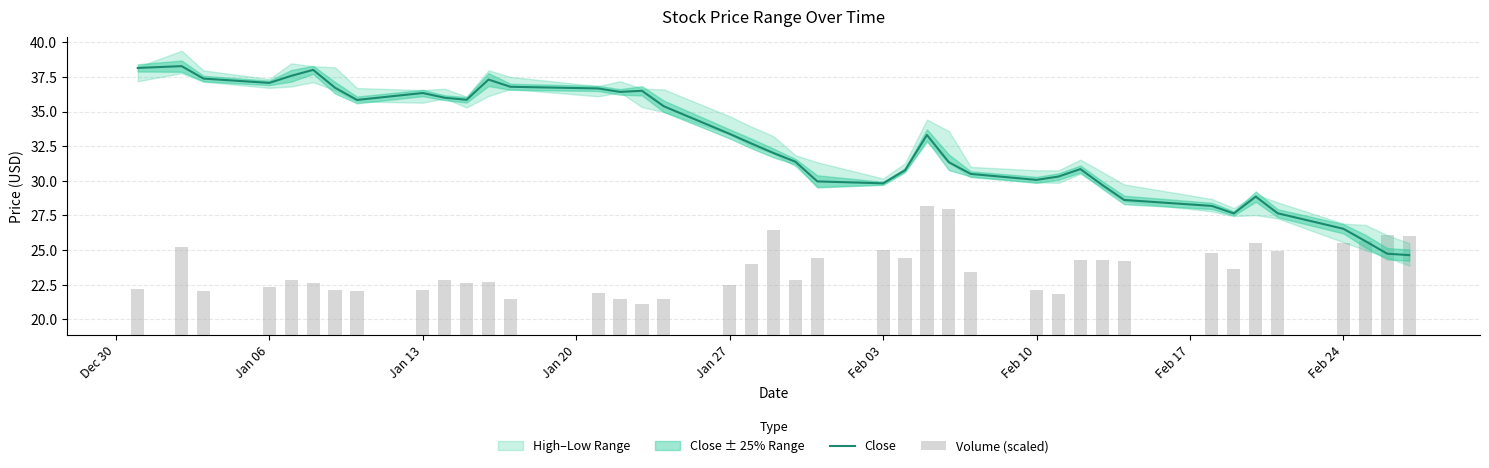

What is the difference between the maximum and second lowest values in the Volume (scaled) series?

6.7